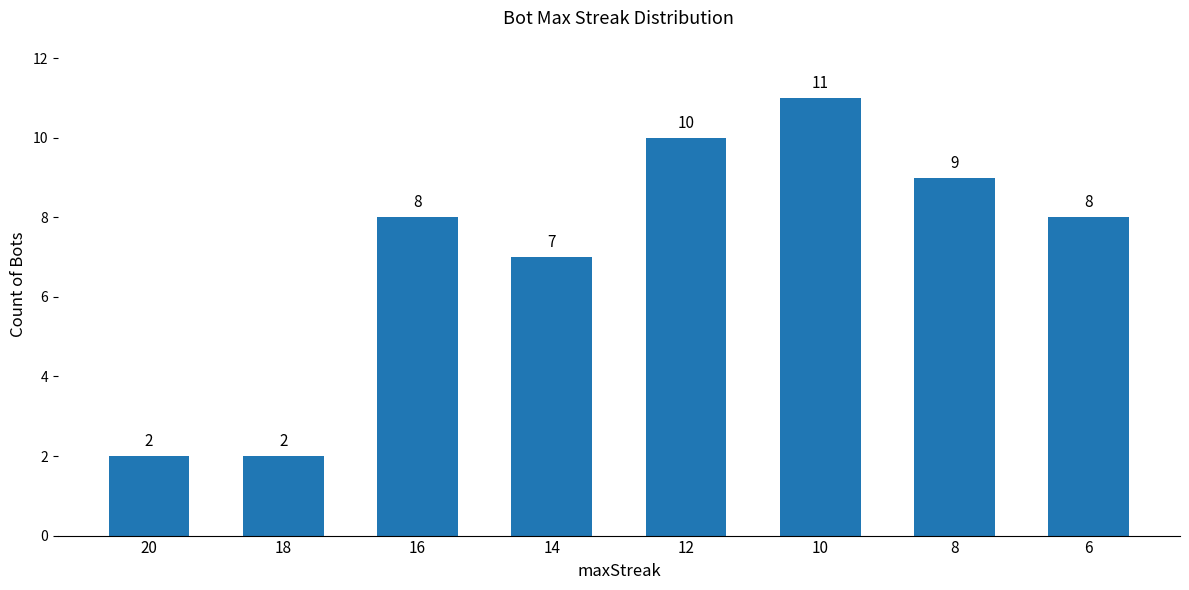

What is the difference between the second highest and minimum values?

8